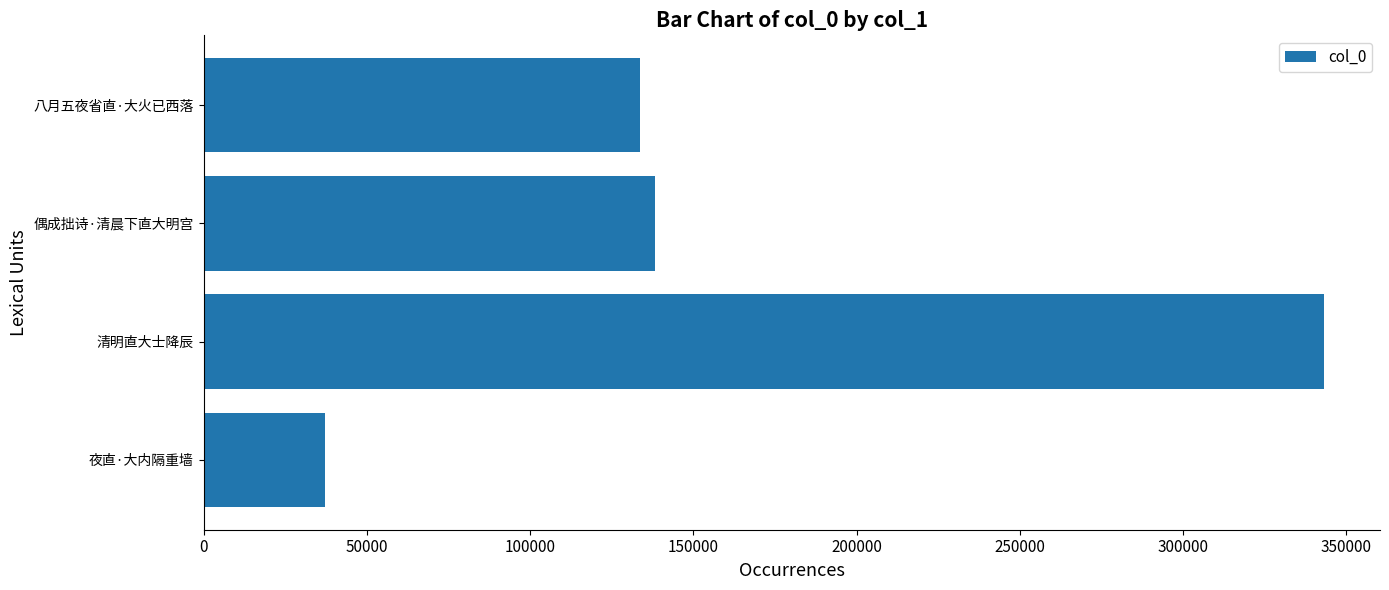

Read the value at 八月五夜省直·大火已西落, to the nearest 50.

133800